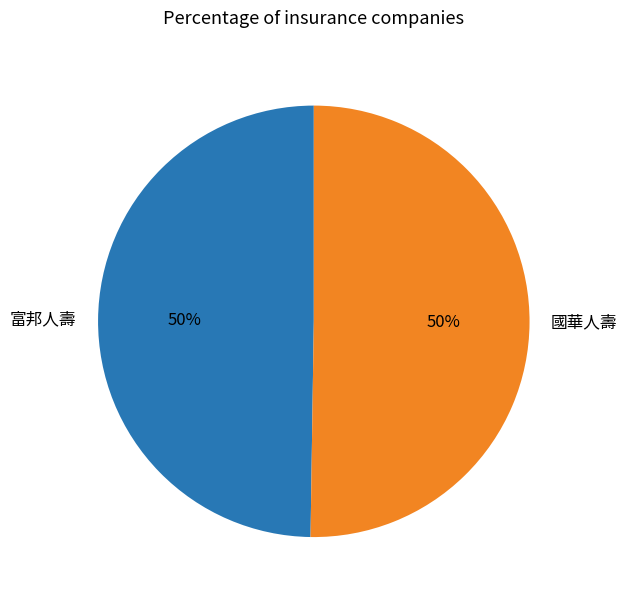

Count the number of slices in the pie.

2